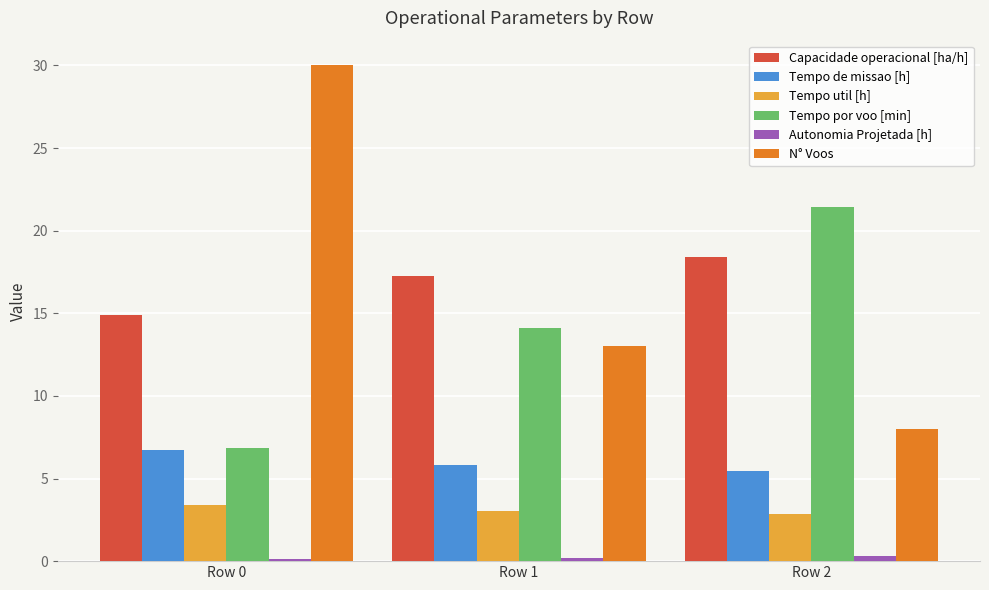

Which series changed the most between Row 0 and Row 1?

N° Voos